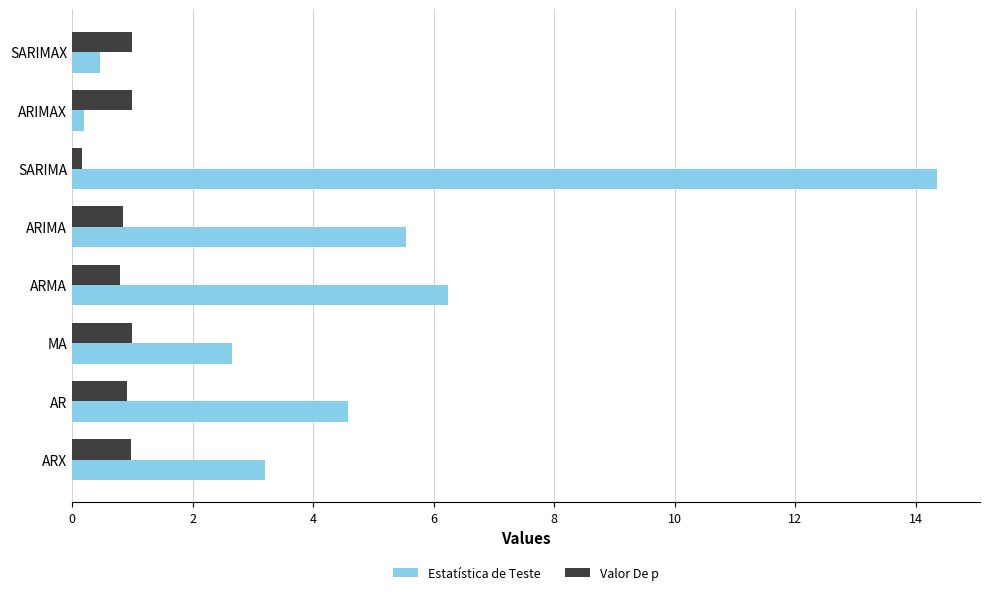

The Valor De p series shows 0.9 at ARIMA. True or false?

True